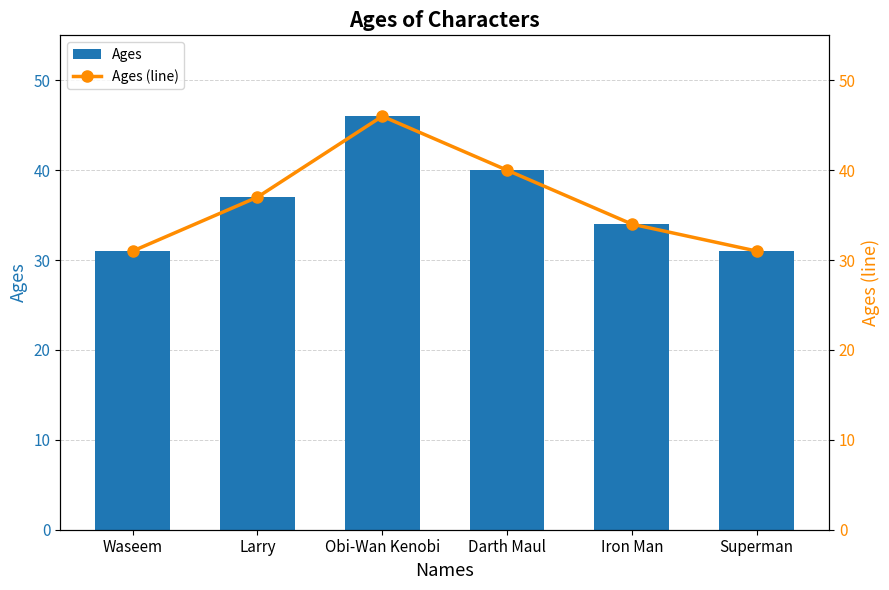

Where does the Ages (line) series first go above 37?

Obi-Wan Kenobi